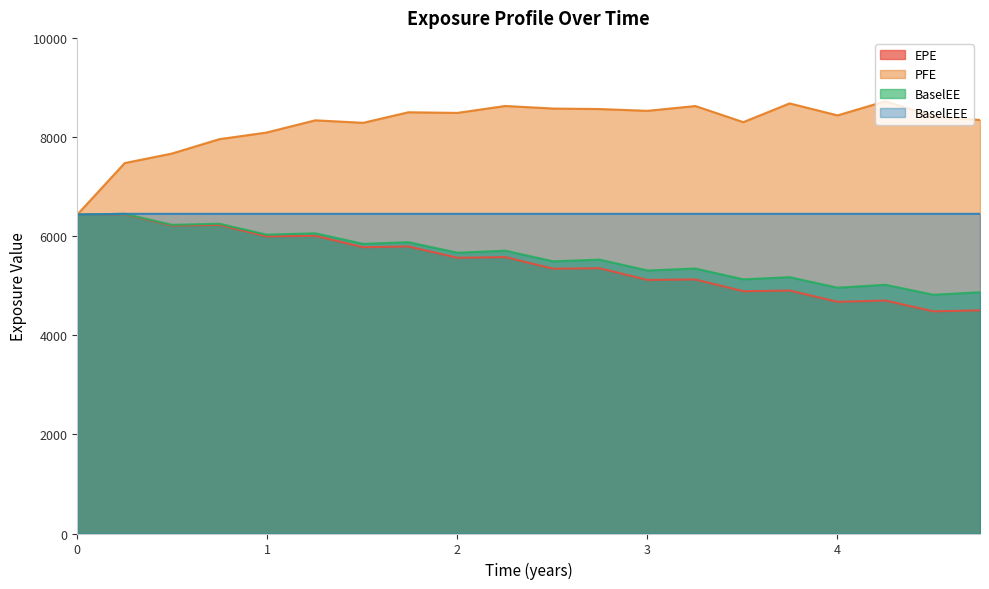

What is the label of the 12th point from the right?

2.0